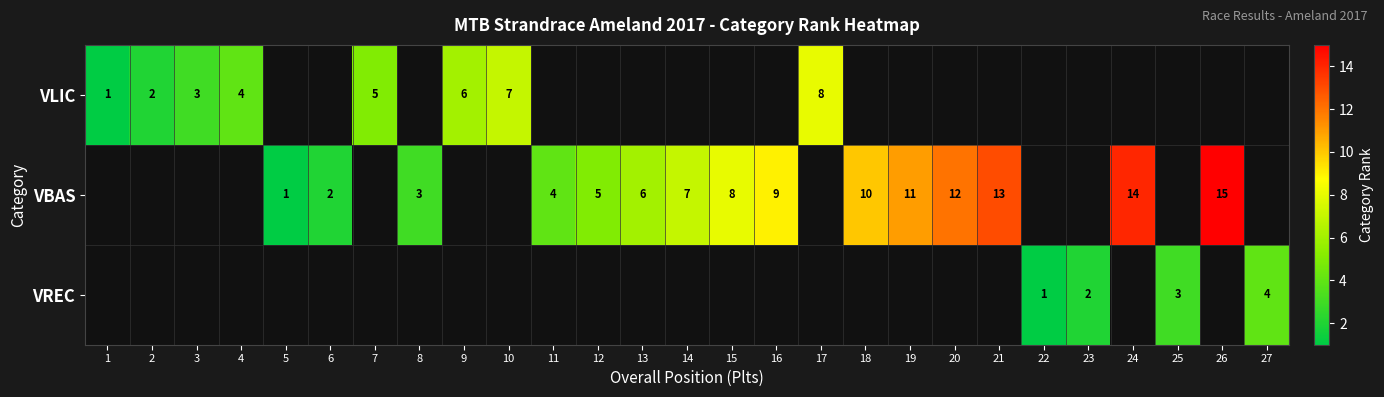

The VBAS series shows 3 at 8. True or false?

True